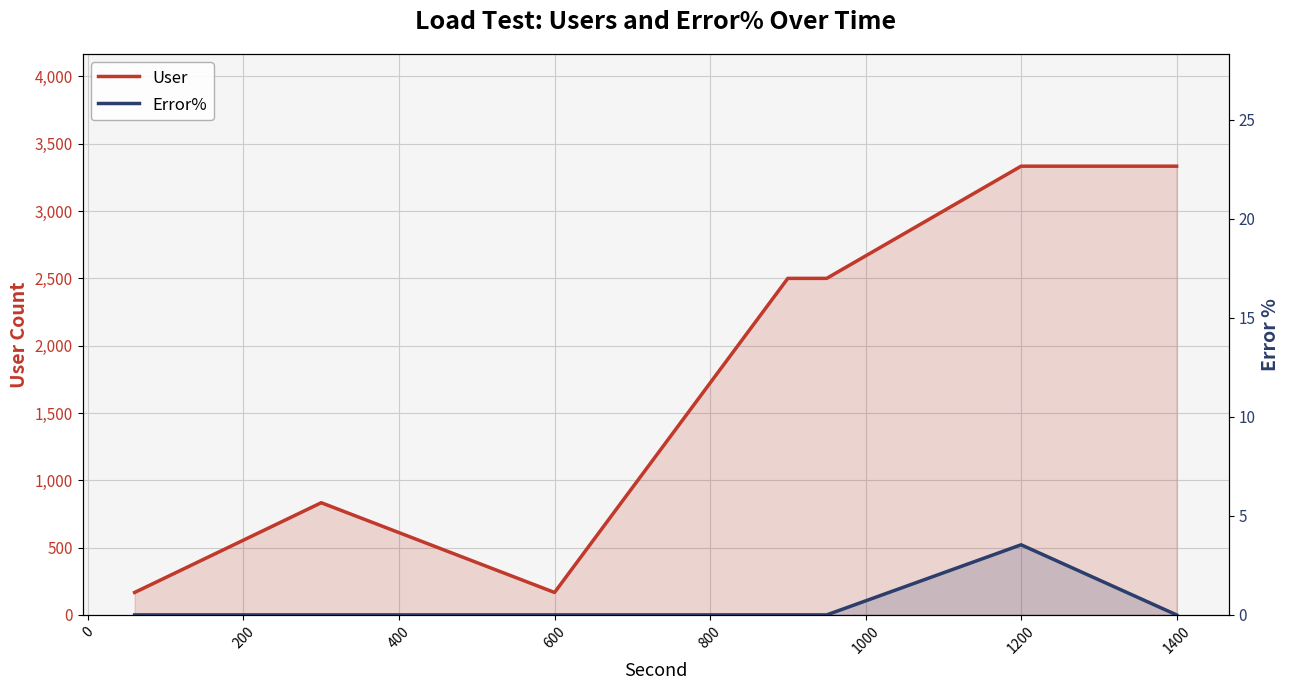

What is the difference between the maximum and minimum values in the Error% series?

3.5